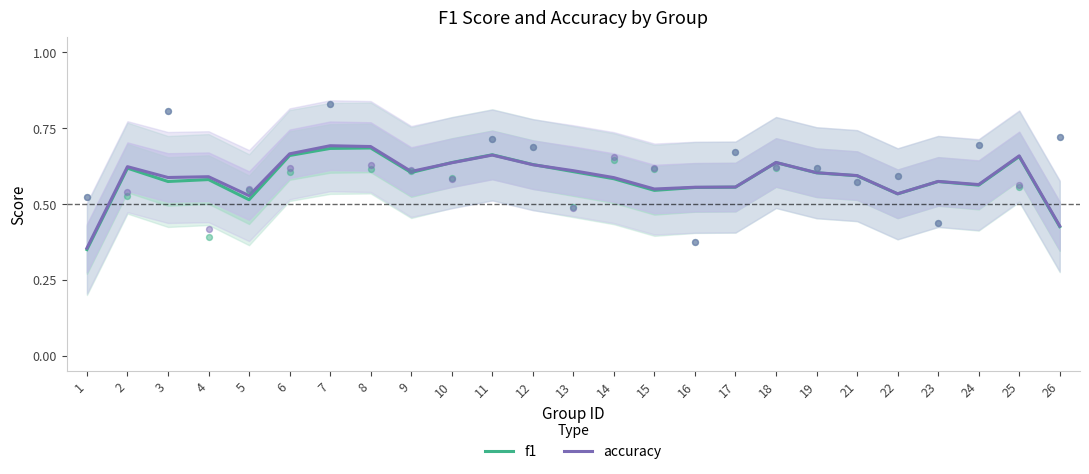

Is the value of accuracy at 17 greater than the value of f1 at 18?

No